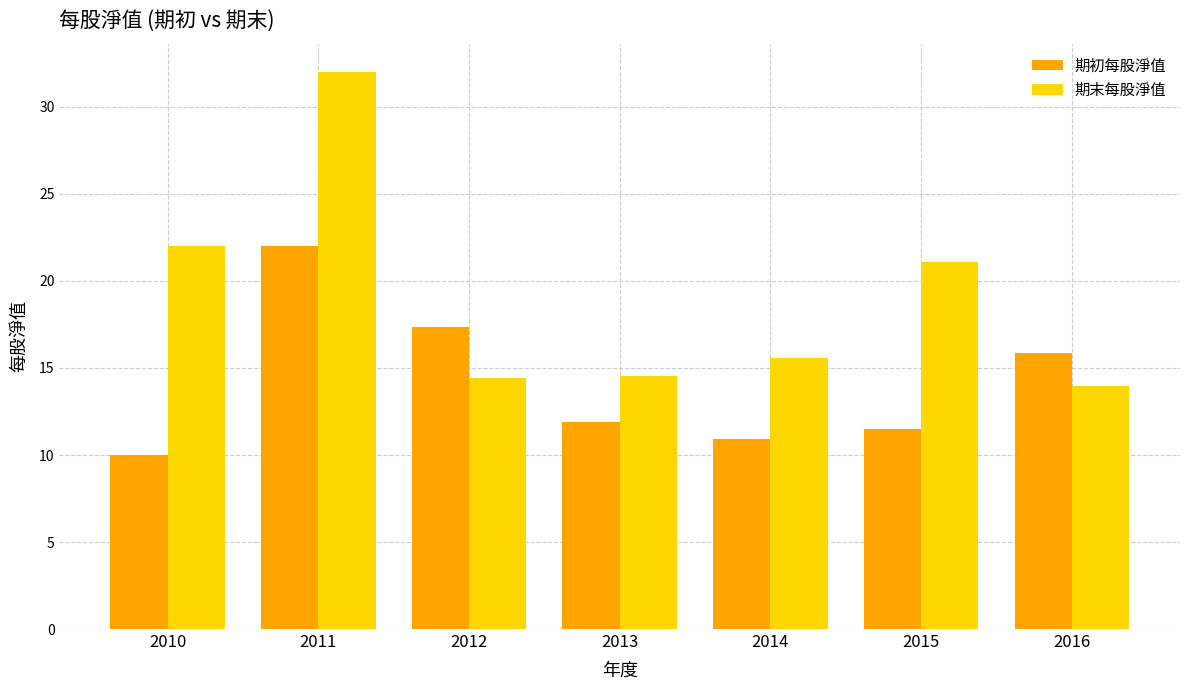

Which series has the largest total across all categories?

期末每股淨值